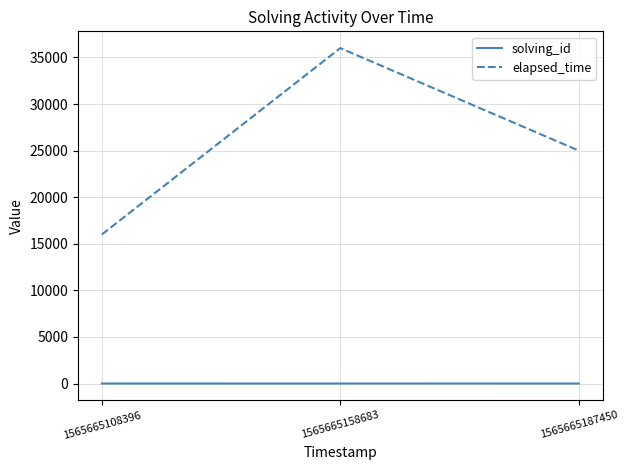

Which series changed the most between 1565665158683 and 1565665187450?

elapsed_time